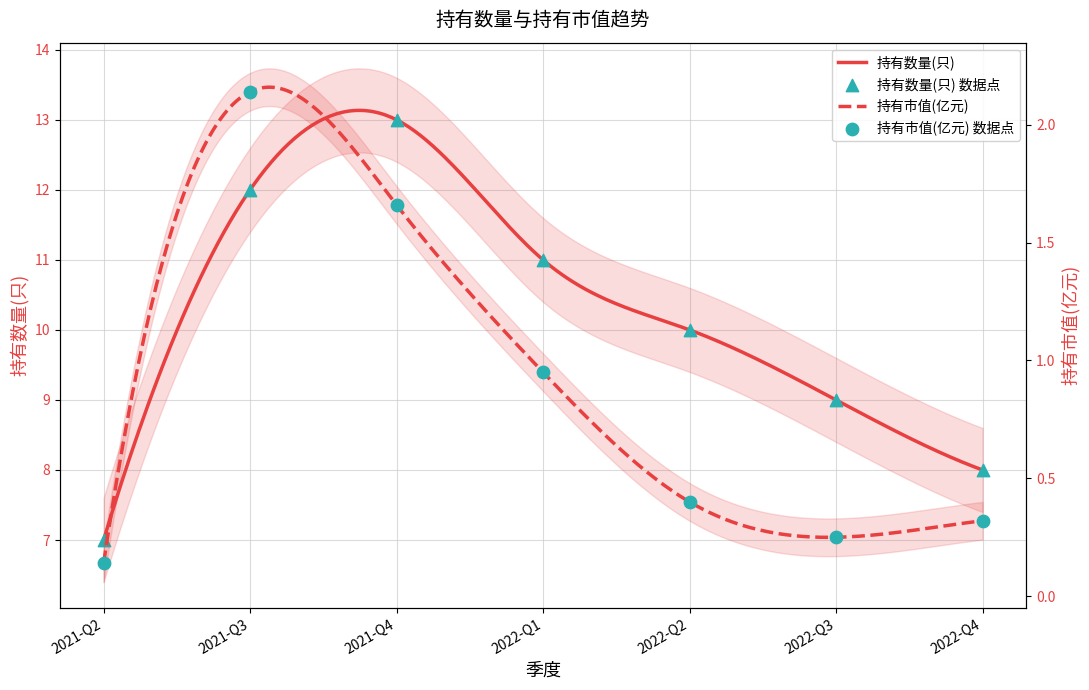

What is the total value across all series at 2022-Q4?

8.3